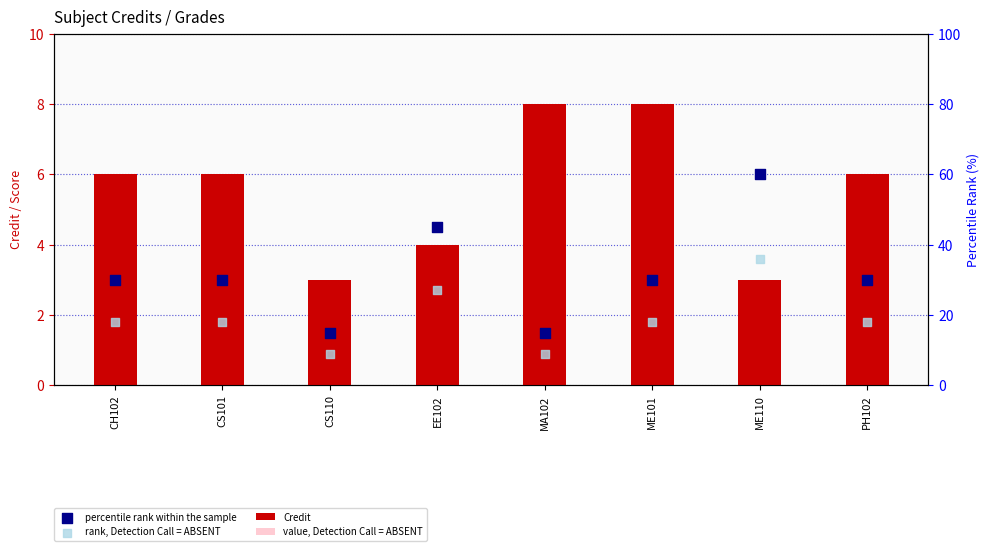

At which category is the sum across all series the highest?

ME101